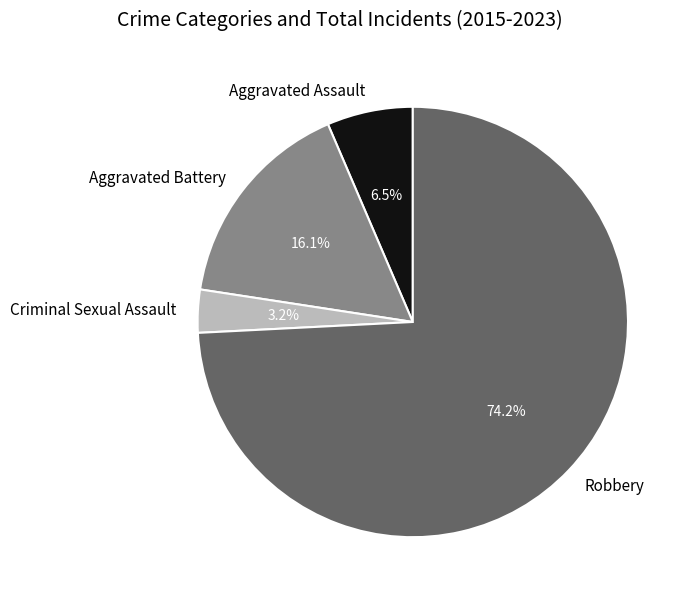

Does Aggravated Battery account for over 50% of the chart?

No